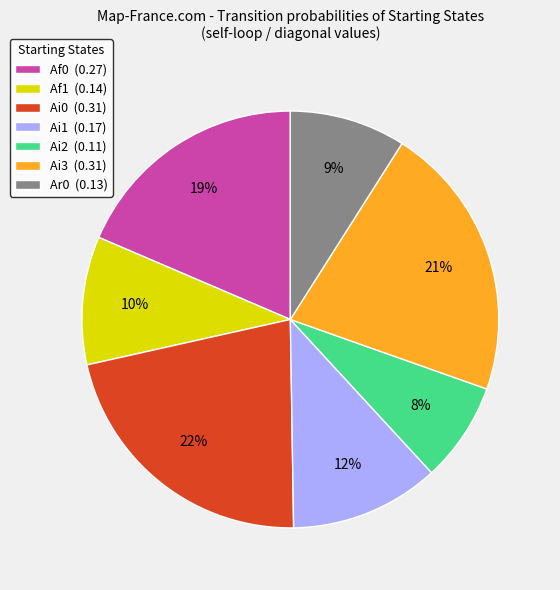

Approximately how many times larger is the value at Ai2 (0.11) compared to Ai0 (0.31)?

0.4